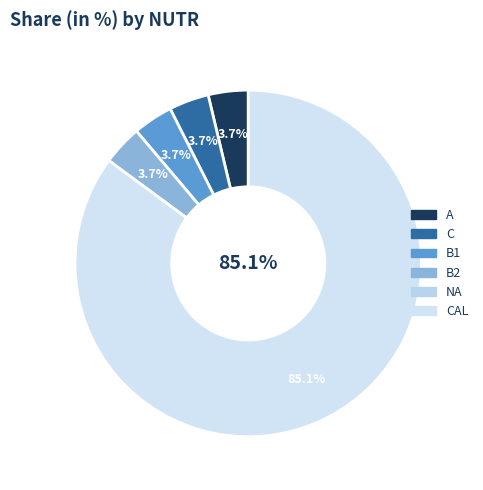

Rank the categories by value from lowest to highest.

NA, A, C, B1, B2, CAL